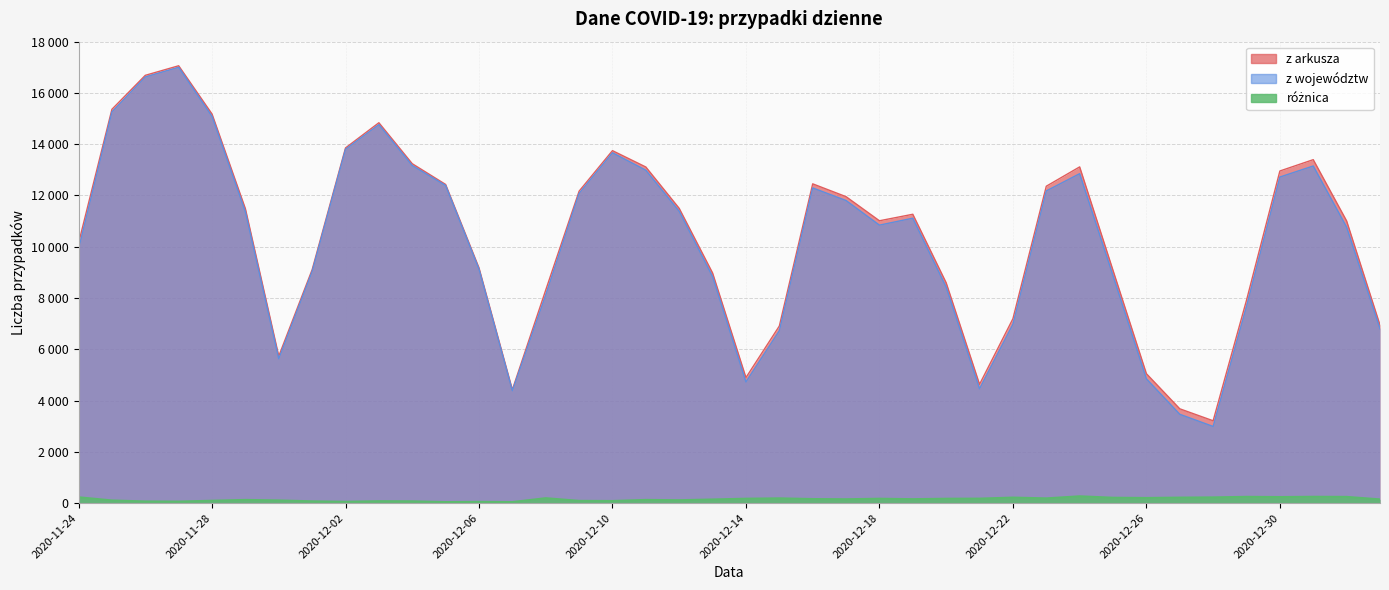

Which series has the widest spread of values?

z województw